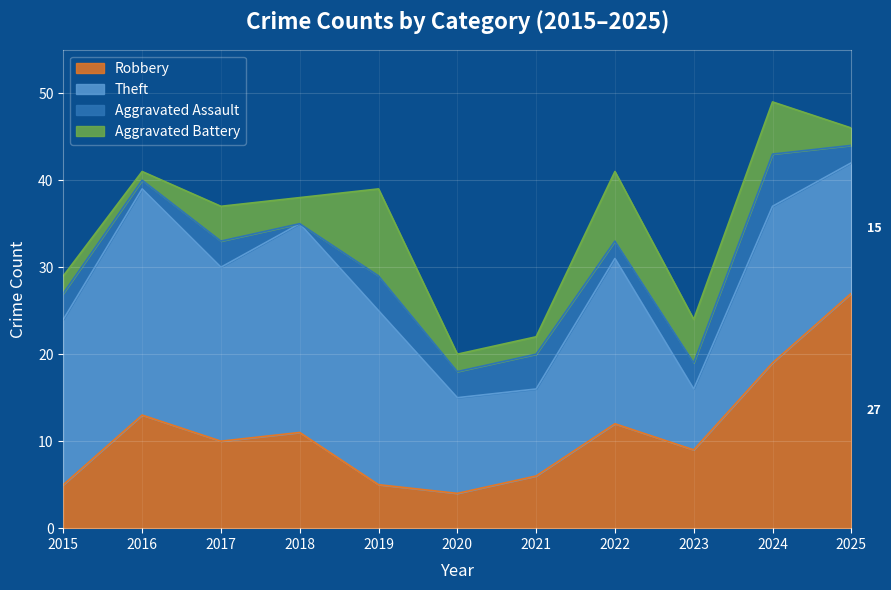

What is the value of the Aggravated Assault point at the 11th from the left?

2